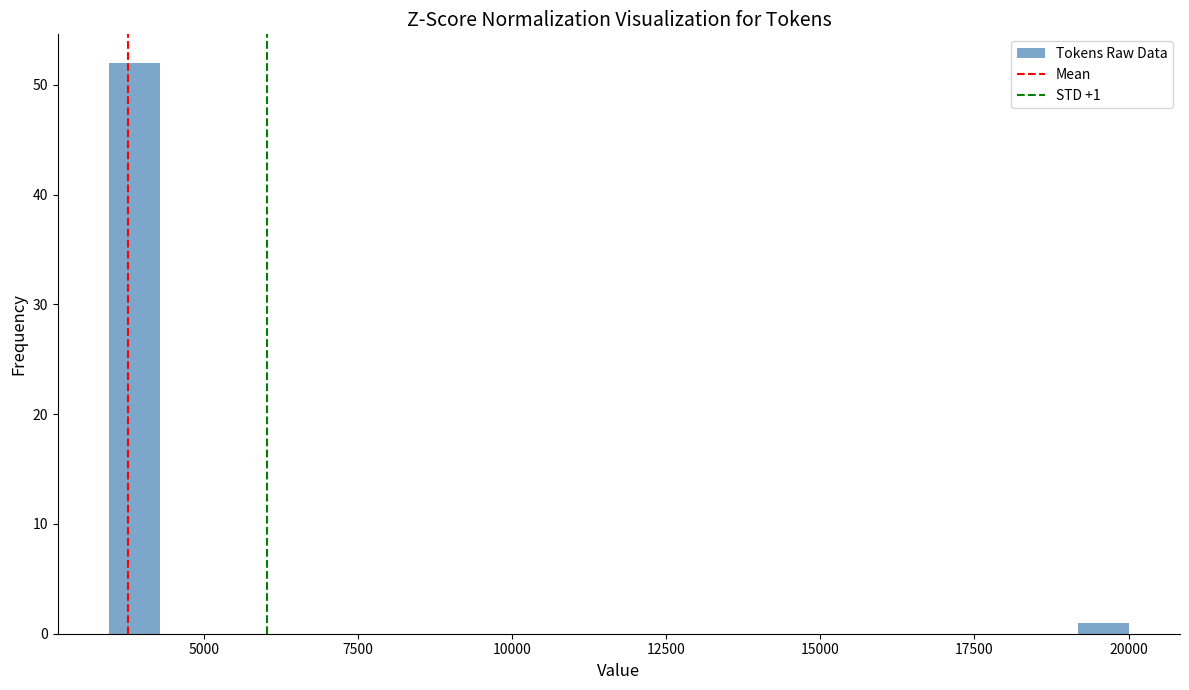

Read against the x-axis, roughly where is the centre of the tallest bar?

4000